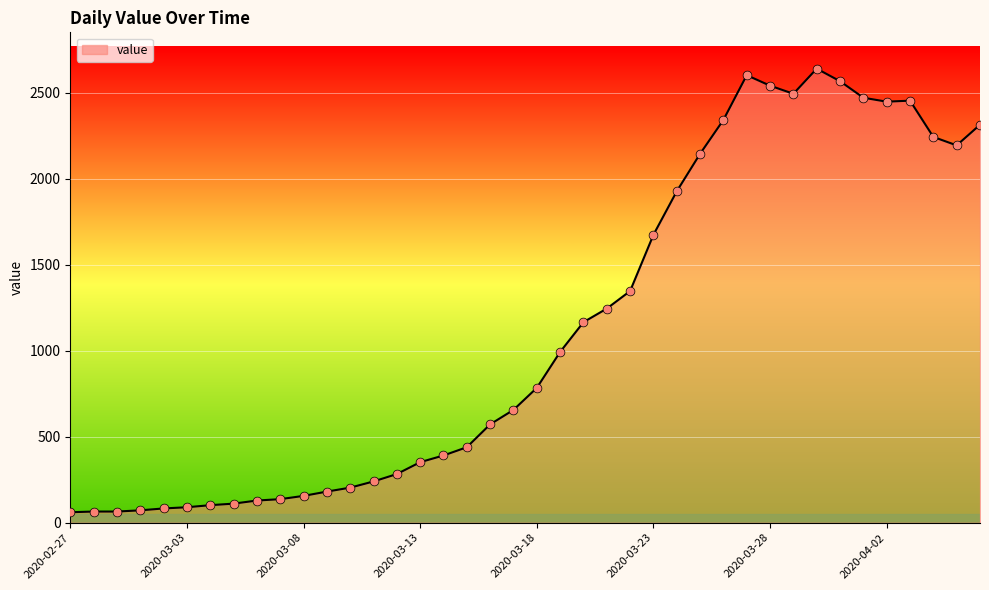

What is the difference between the maximum and minimum values?

2579